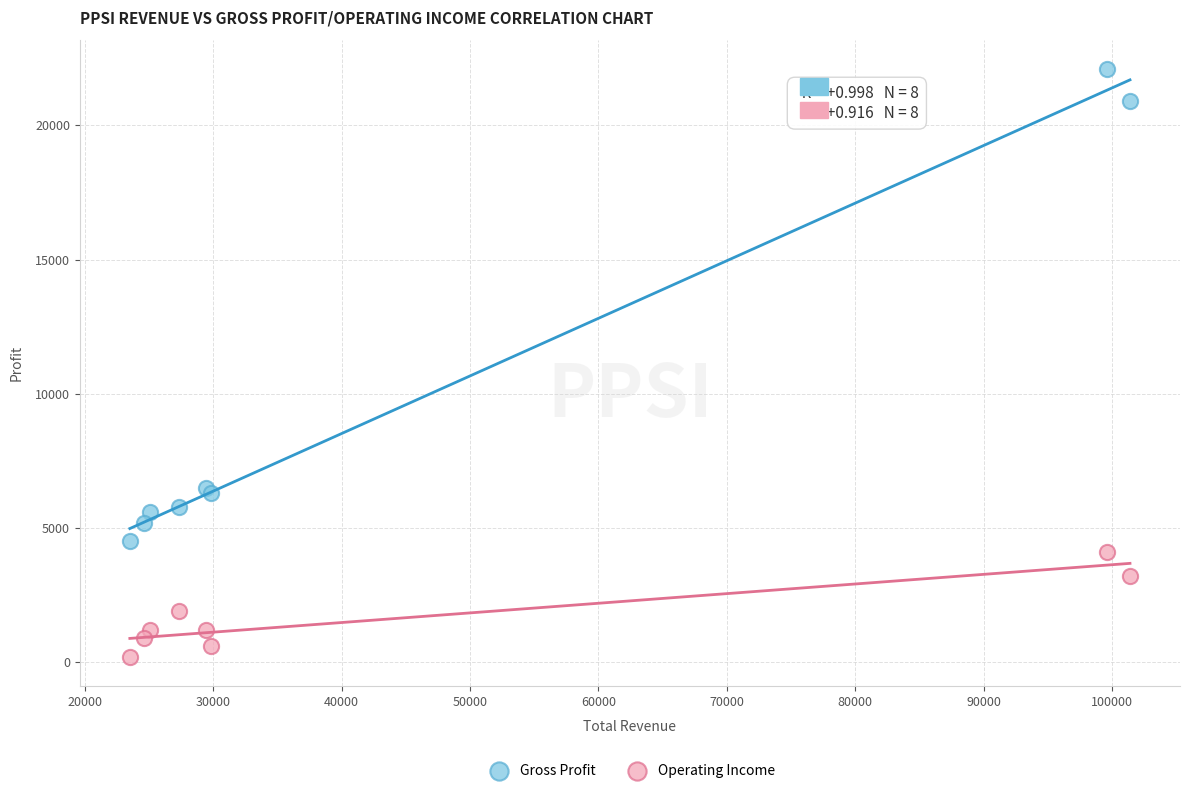

Which series reaches the minimum Y coordinate?

Operating Income